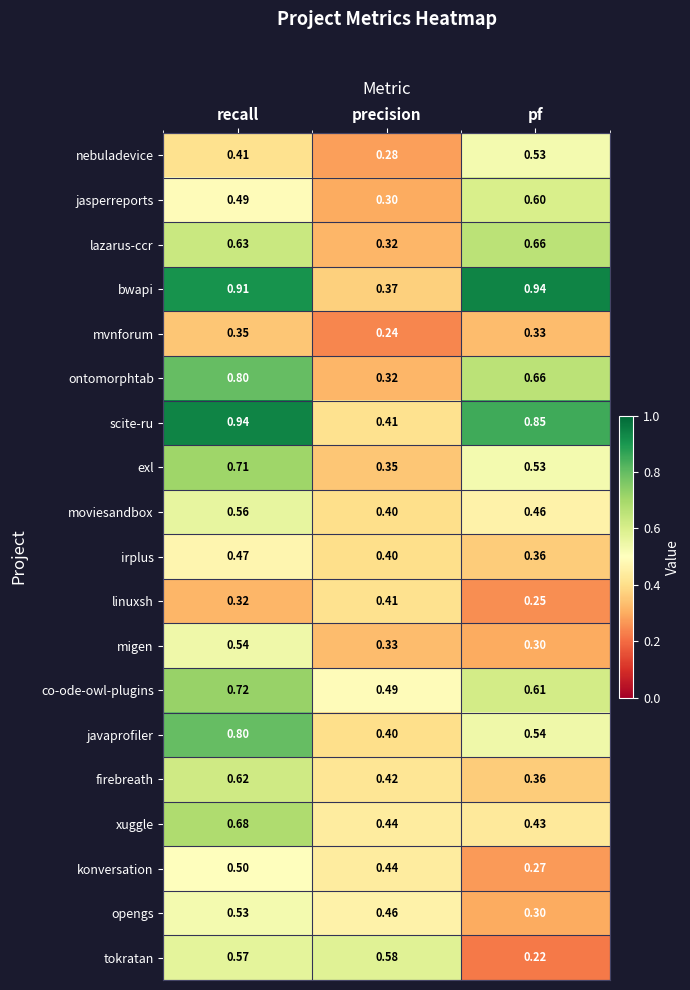

Is the value of konversation at recall greater than the value of nebuladevice at recall?

Yes